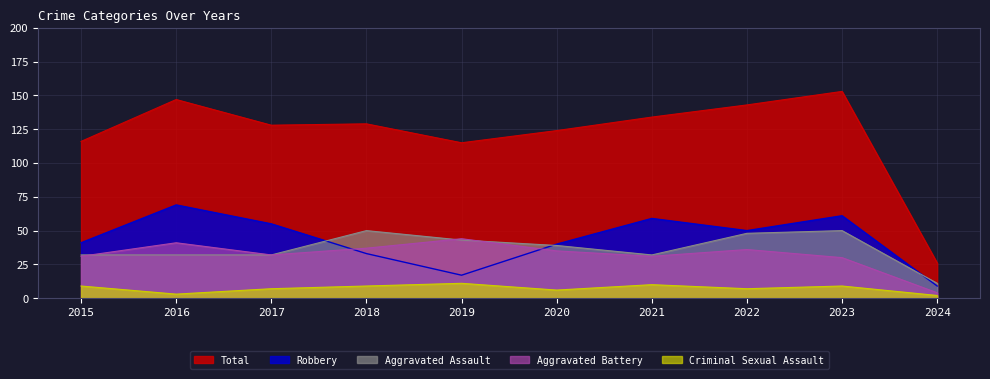

The value of Robbery at 2022 is 78. True or false?

False